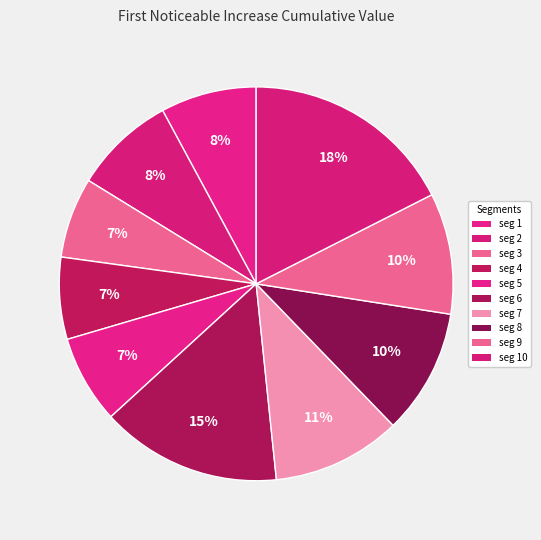

Count the number of slices in the pie.

10